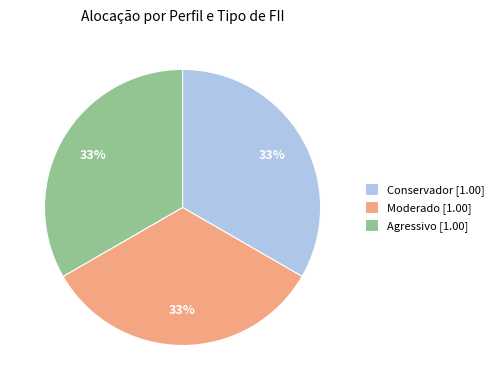

Is there a majority slice in this chart?

No